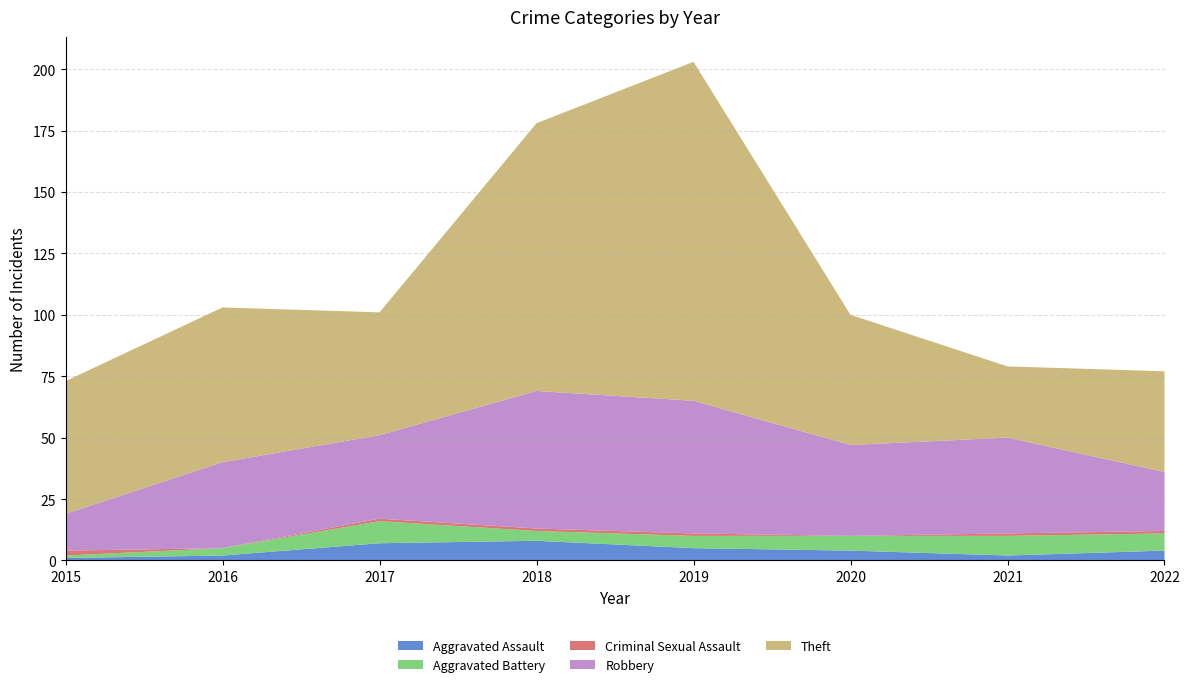

Reading left to right, extract all data points from this chart.

Aggravated Assault: 2015=1	2016=2	2017=7	2018=8	2019=5	2020=4	2021=2	2022=4
Aggravated Battery: 2015=1	2016=3	2017=9	2018=4	2019=5	2020=6	2021=8	2022=7
Criminal Sexual Assault: 2015=2	2016=0	2017=1	2018=1	2019=1	2020=0	2021=1	2022=1
Robbery: 2015=15	2016=35	2017=34	2018=56	2019=54	2020=37	2021=39	2022=24
Theft: 2015=54	2016=63	2017=50	2018=109	2019=138	2020=53	2021=29	2022=41